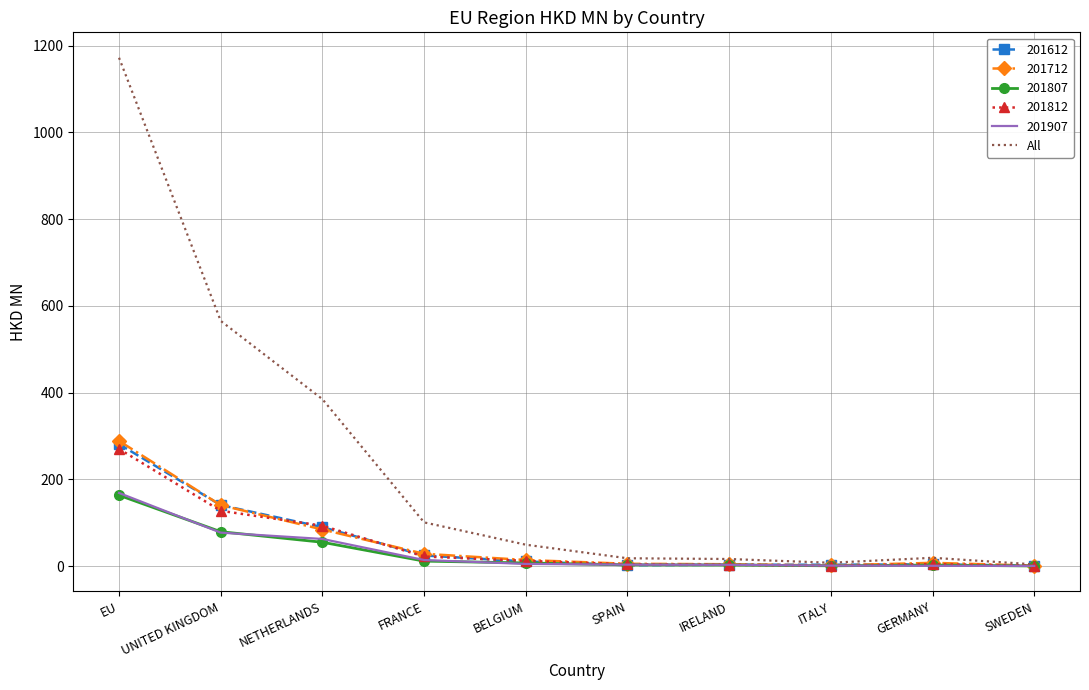

The 201712 series shows 459.3 at EU. True or false?

False